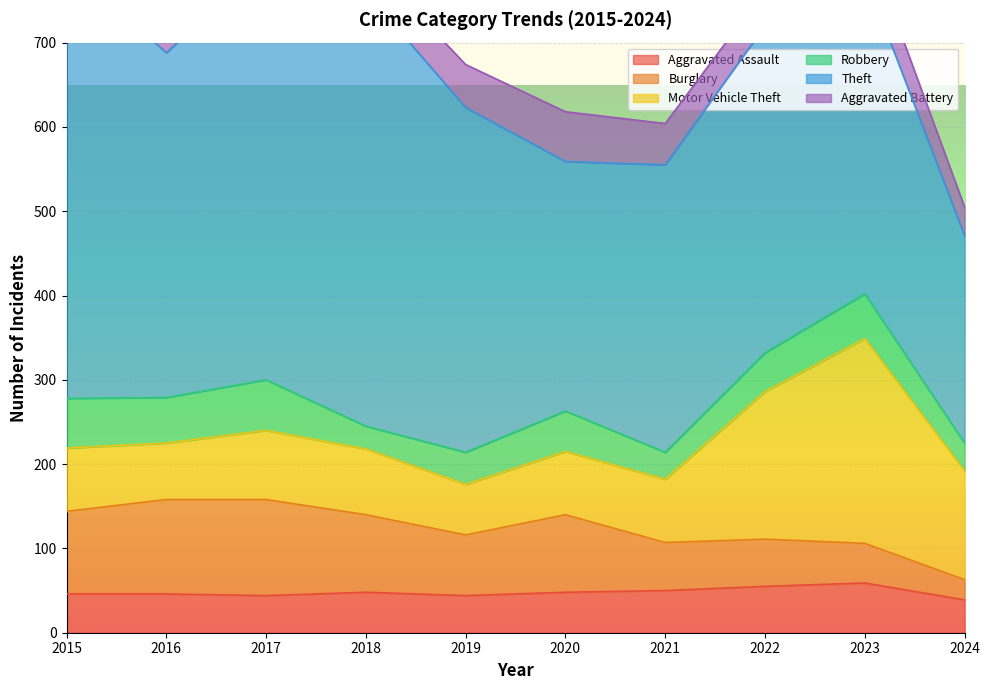

At 2019, list the series in order from largest to smallest.

Theft, Burglary, Motor Vehicle Theft, Aggravated Battery, Aggravated Assault, Robbery